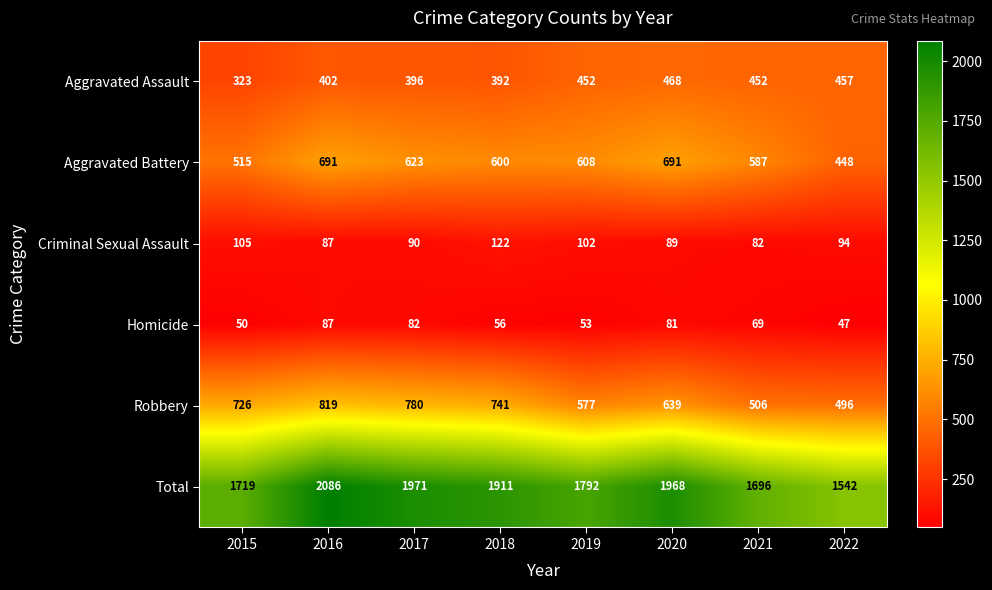

The value of Homicide at 2019 is 53. True or false?

True